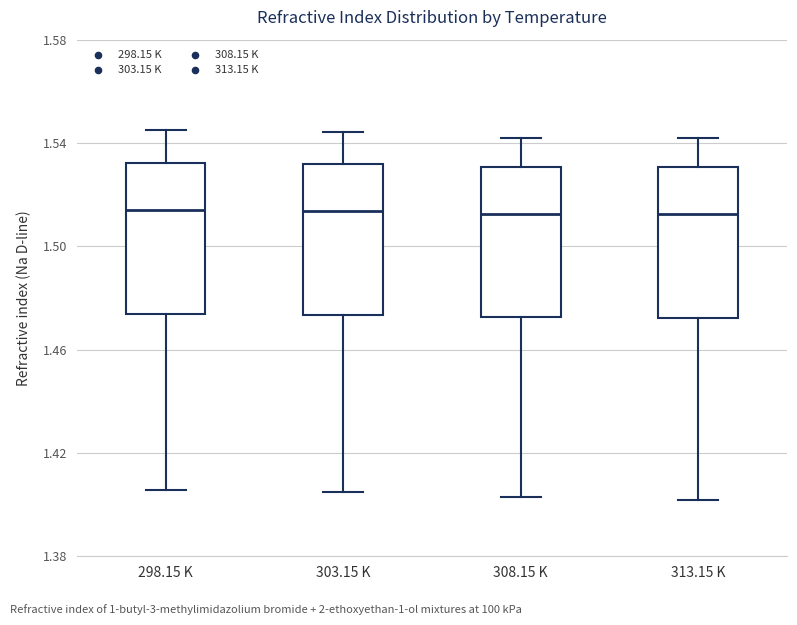

Reading left to right, transcribe this box plot: for each box, give where its median line is, the range the box spans, and where its two whiskers end, as read against the y-axis. The values are not printed on the chart, so give them approximately, as read against the axis.

298.15 K: median 1.515, box 1.475 to 1.530, whiskers 1.405 to 1.545
303.15 K: median 1.515, box 1.475 to 1.530, whiskers 1.405 to 1.545
308.15 K: median 1.515, box 1.475 to 1.530, whiskers 1.405 to 1.540
313.15 K: median 1.515, box 1.470 to 1.530, whiskers 1.400 to 1.540